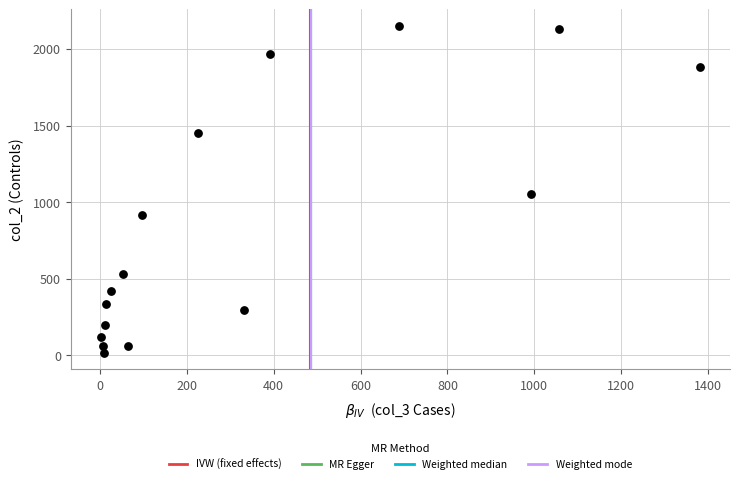

What Y value in the scatter plot is closest to 1083?

1053